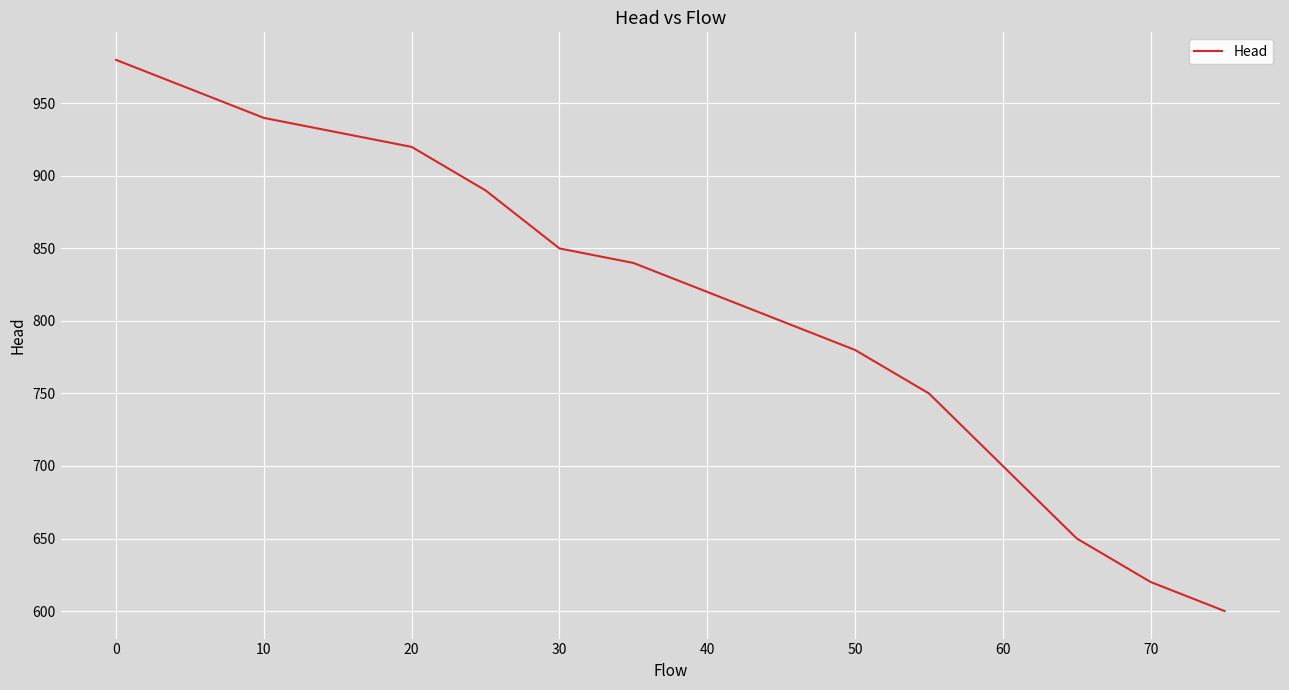

What is the greatest value displayed?

980